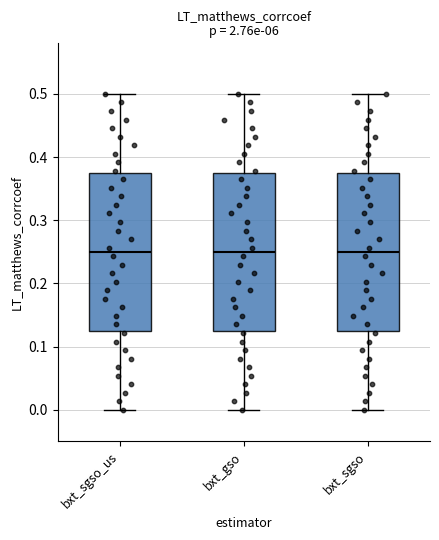

Reading left to right, read every box against the y-axis: the position of its median line, the range the box covers, and the ends of its whiskers. The values are not printed on the chart, so give them approximately, as read against the axis.

bxt_sgso_us: median 0.25, box 0.13 to 0.38, whiskers 0.00 to 0.50
bxt_gso: median 0.25, box 0.13 to 0.38, whiskers 0.00 to 0.50
bxt_sgso: median 0.25, box 0.13 to 0.38, whiskers 0.00 to 0.50